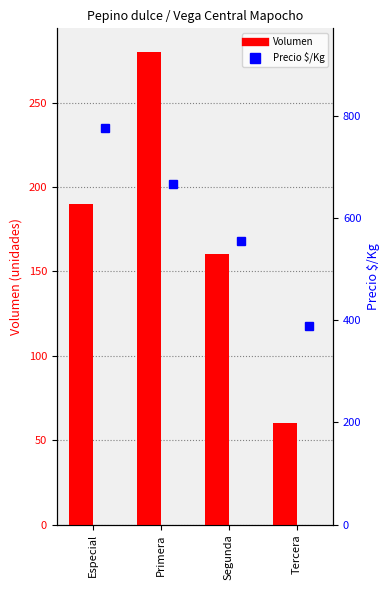

Rank the categories by Precio $/Kg value from lowest to highest.

Tercera, Segunda, Primera, Especial